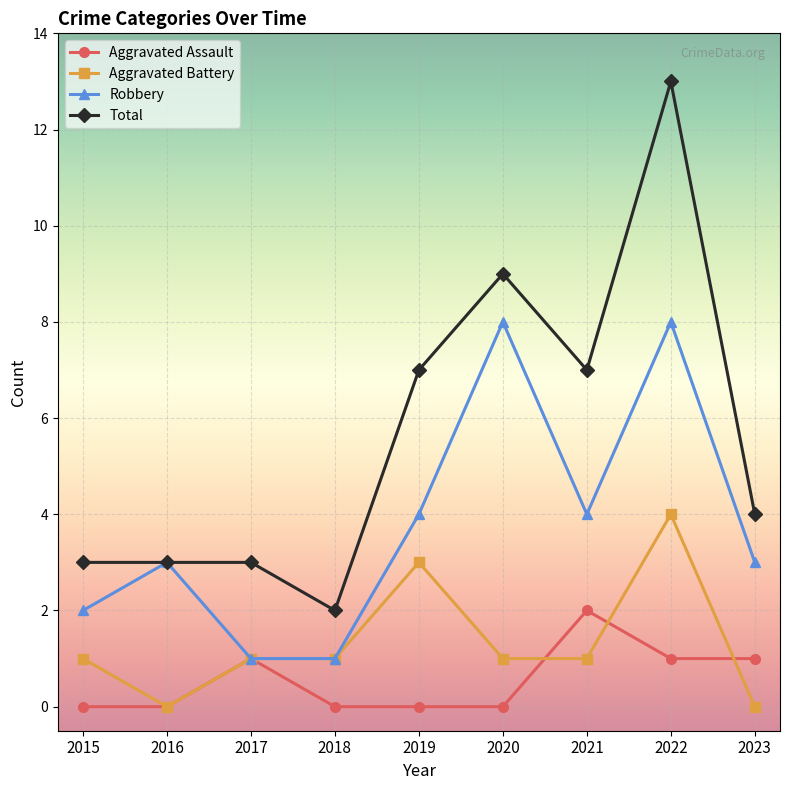

How many distinct data groups are displayed?

4